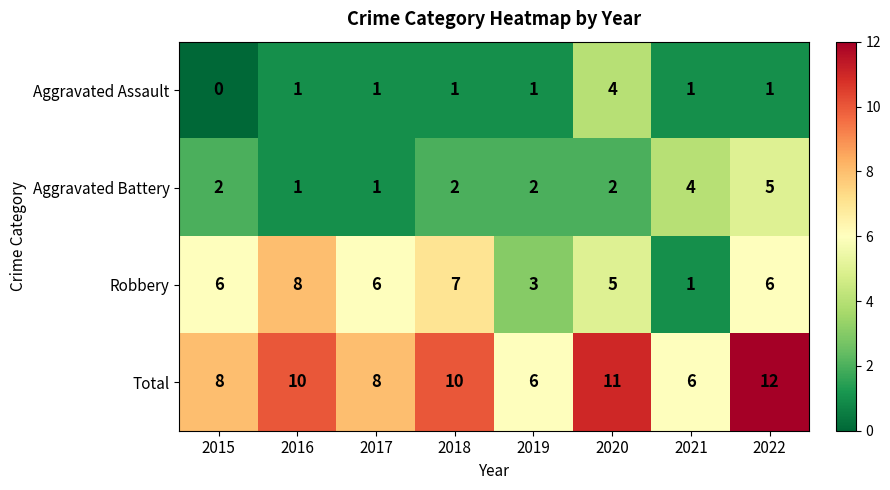

Is the value of Robbery at 2019 greater than the value of Aggravated Battery at 2022?

No